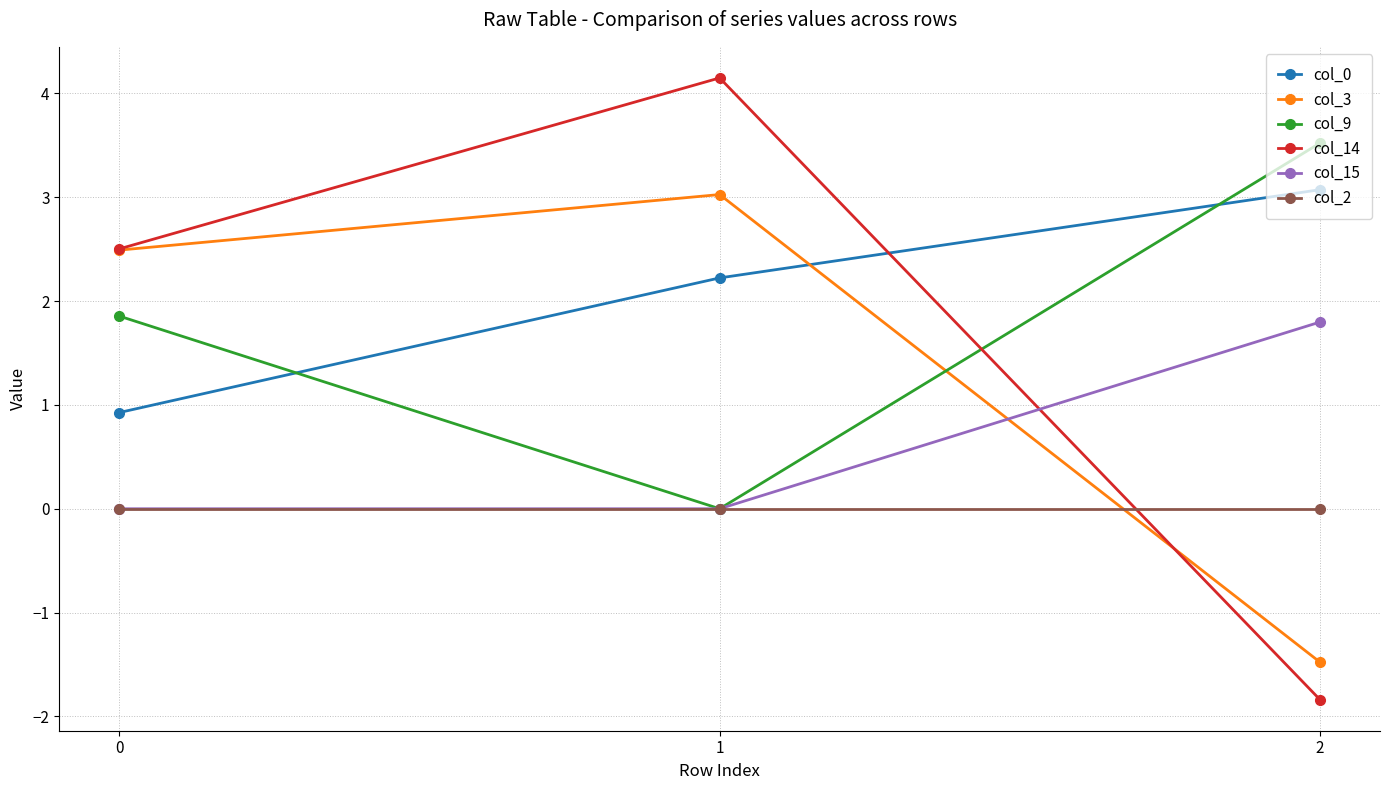

How many lines are shown in the chart?

6